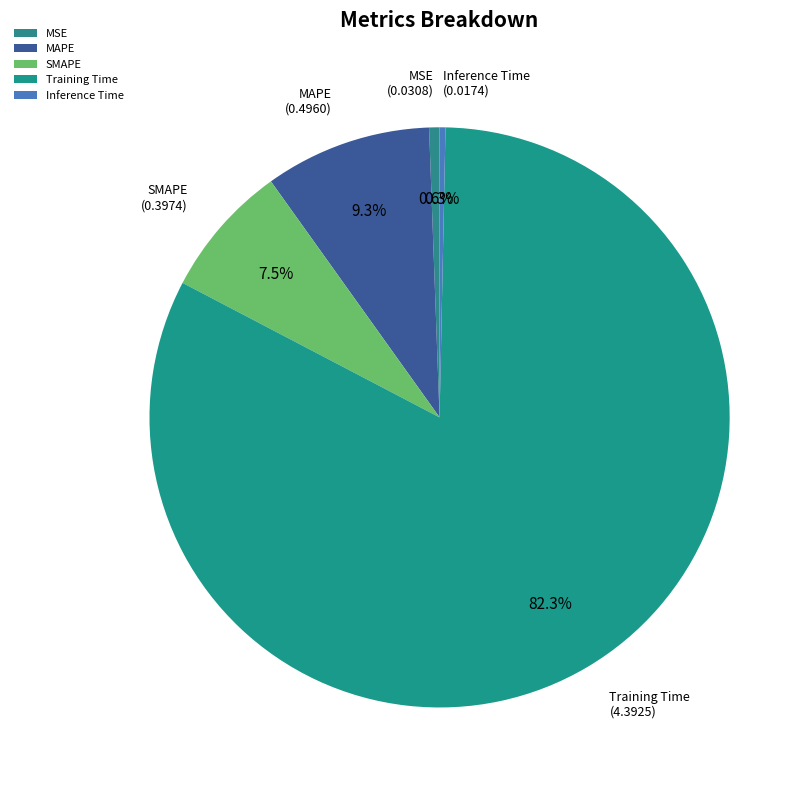

Which has a higher value, Training Time or MSE?

Training Time